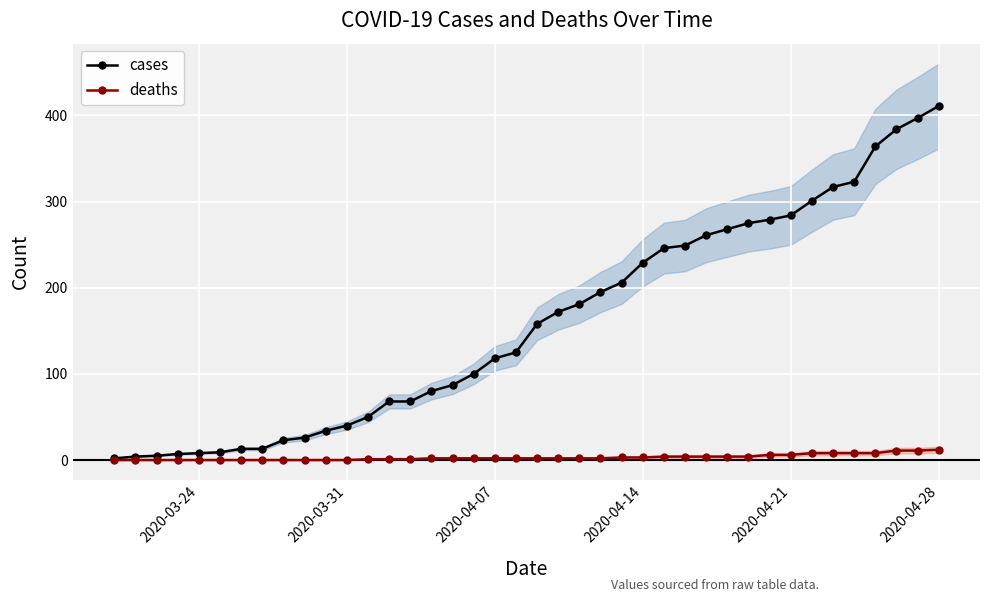

What is the highest value of the cases series?

411